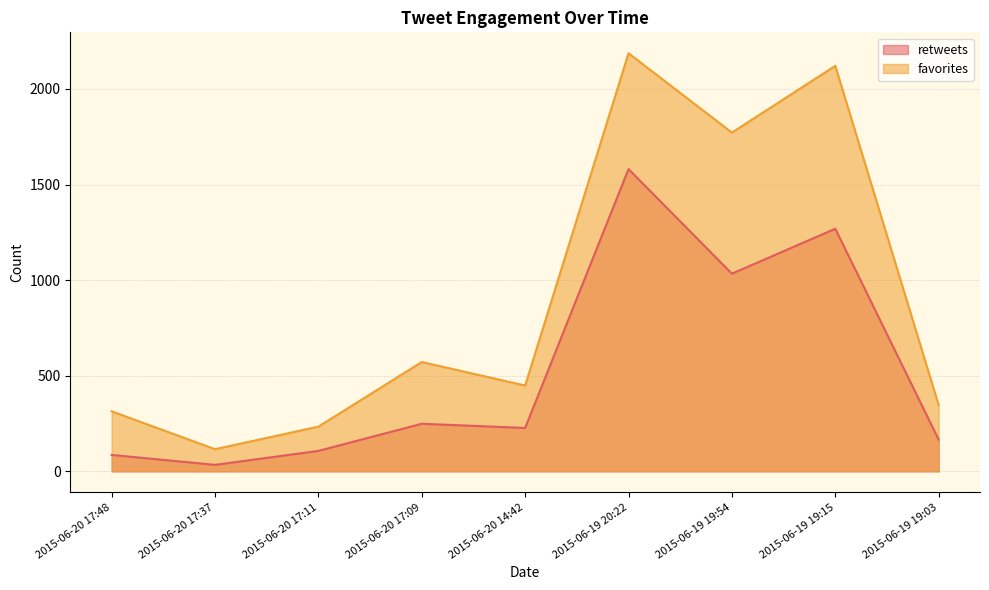

Where does the favorites series first go above 449?

2015-06-20 17:09